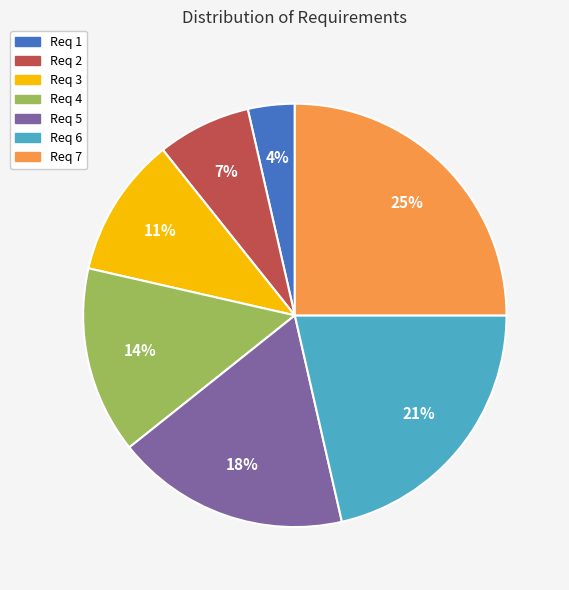

How many segments does this pie chart have?

7